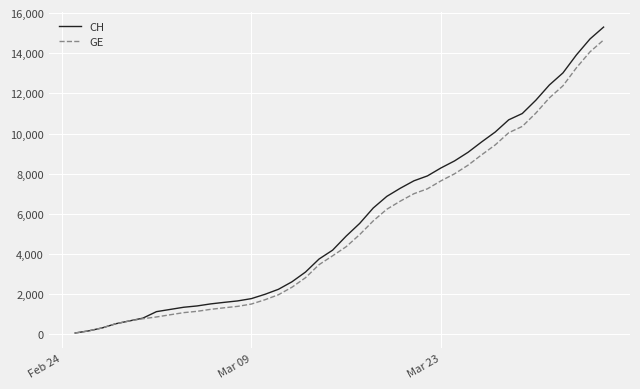

Is this an area chart (filled region under the line)?

No